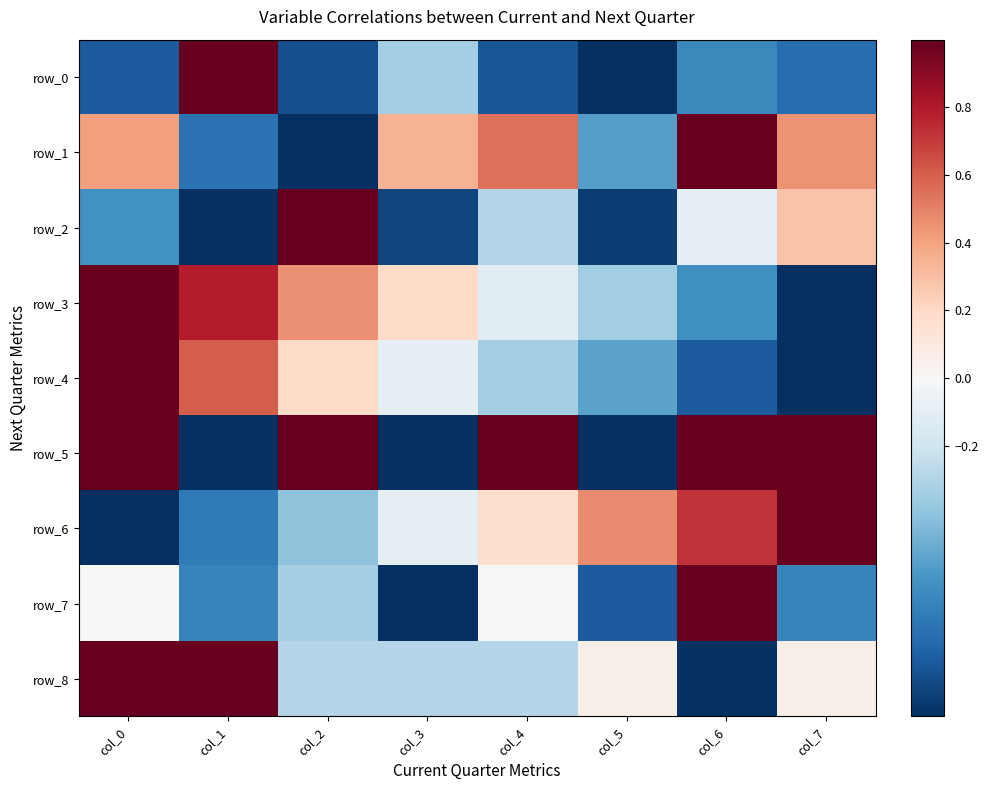

What is the approximate value of row_8 at col_6?

-1.0